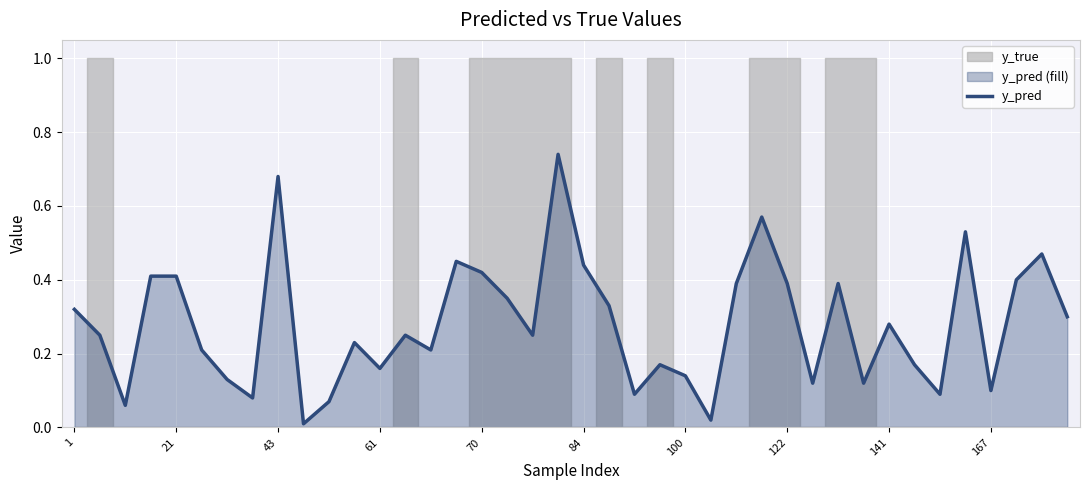

Reading left to right, extract all data points from this chart.

0.3	0.2	0.1	0.4	0.4	0.2	0.1	0.1	0.7	0.0	0.1	0.2	0.2	0.2	0.2	0.5	0.4	0.3	0.2	0.7	0.4	0.3	0.1	0.2	0.1	0.0	0.4	0.6	0.4	0.1	0.4	0.1	0.3	0.2	0.1	0.5	0.1	0.4	0.5	0.3